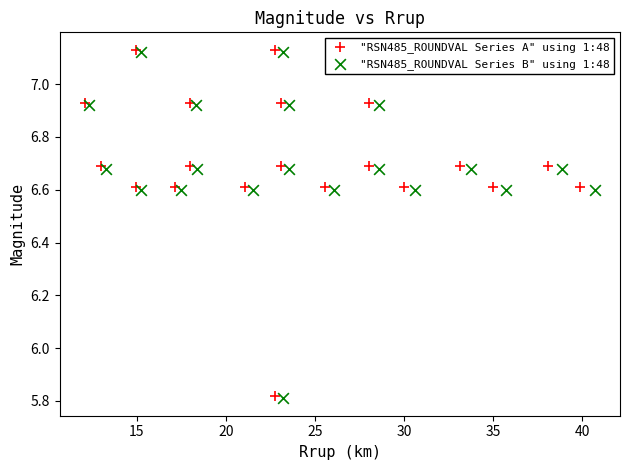

What are all the series names shown in the legend?

"RSN485_ROUNDVAL Series A" using 1:48, "RSN485_ROUNDVAL Series B" using 1:48